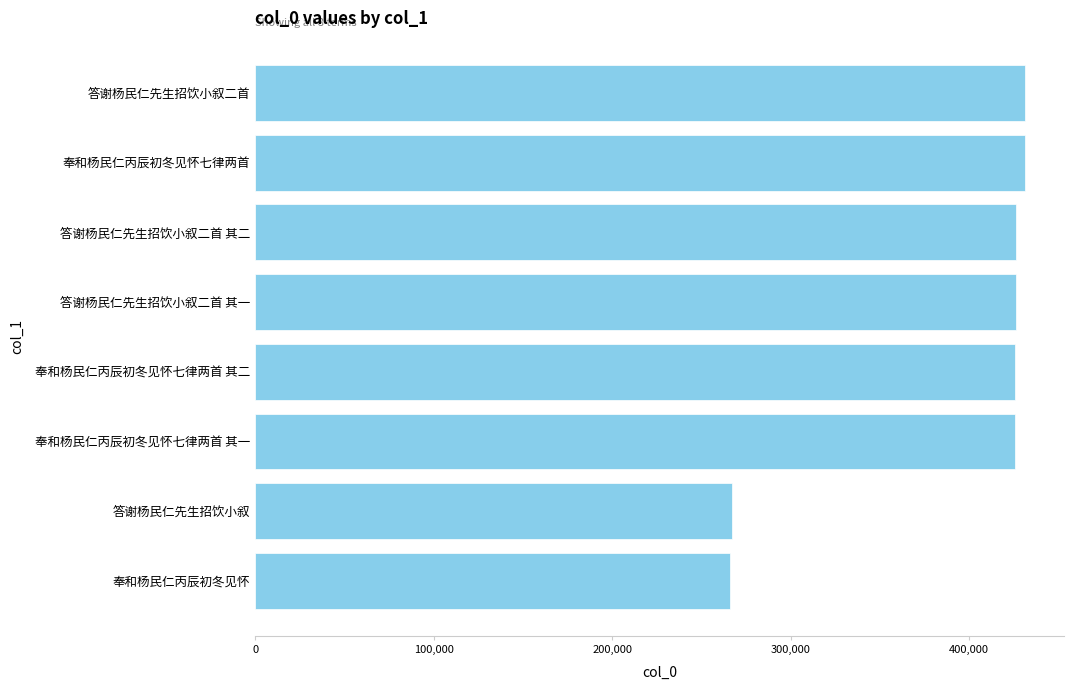

Approximately how many times larger is the value at 答谢杨民仁先生招饮小叙 compared to 奉和杨民仁丙辰初冬见怀七律两首?

0.6